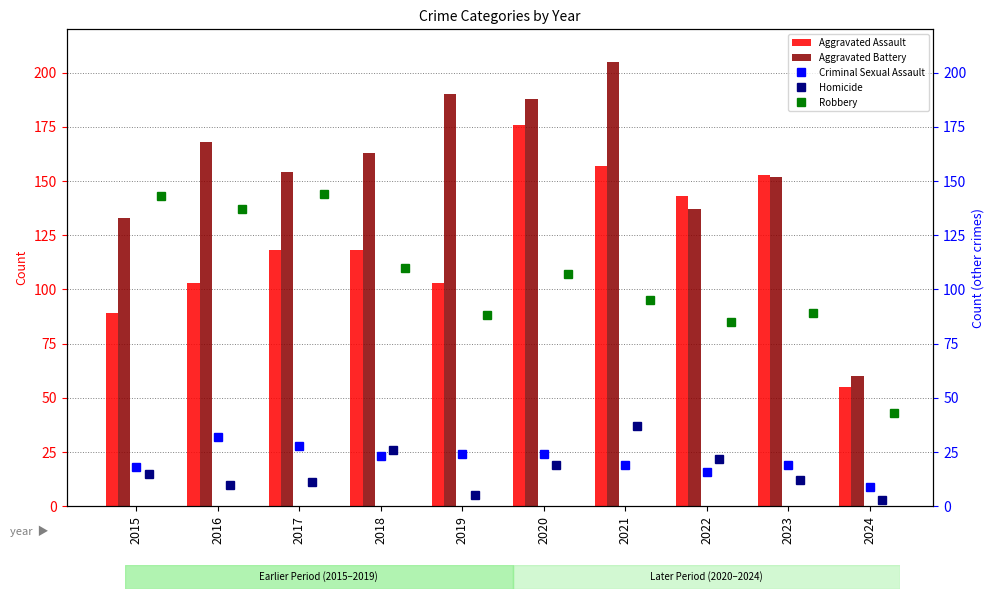

The Aggravated Battery series shows 168 at 2016. True or false?

True